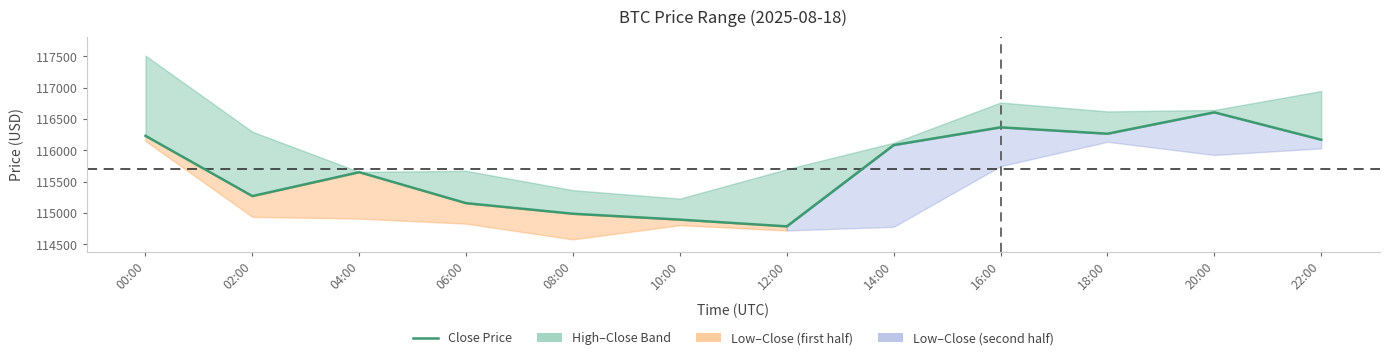

Between 22:00 and 14:00, which is larger?

22:00